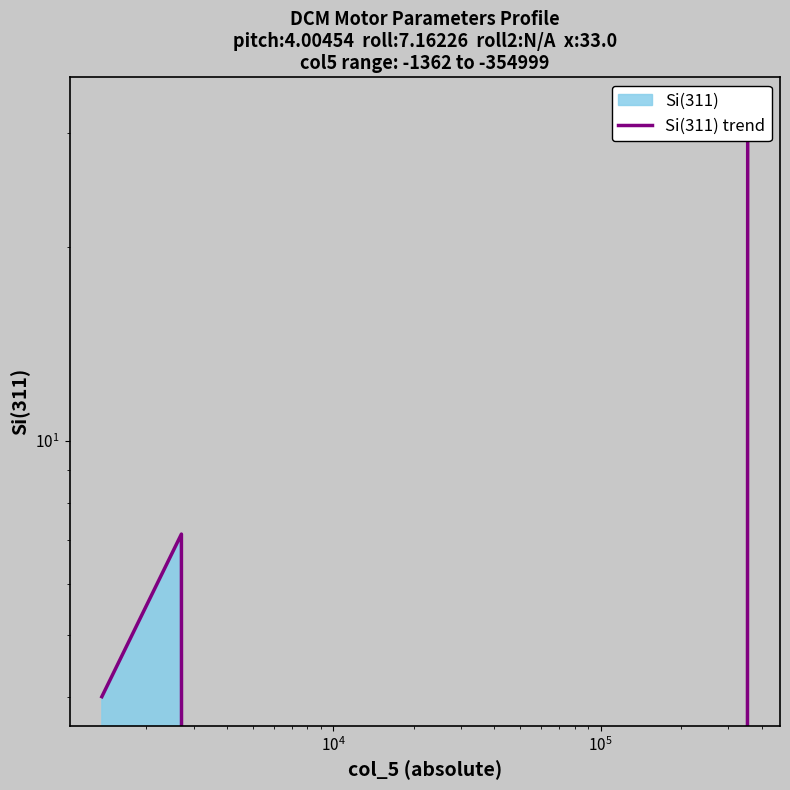

How many data points are less than 7?

2